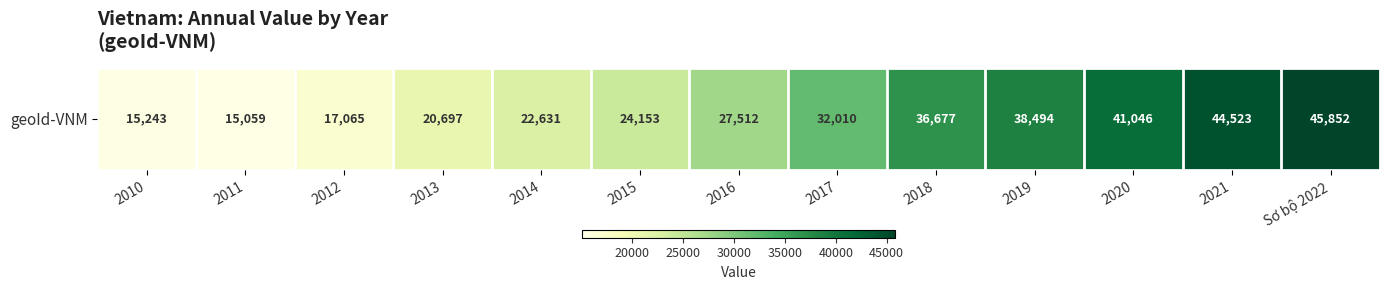

What is the greatest value displayed?

45852